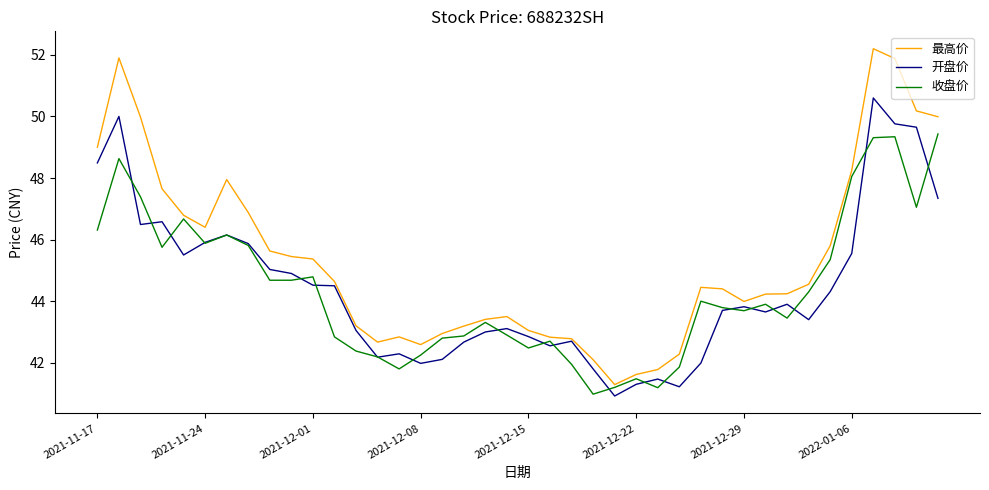

What is the sum of all 最高价 values?

1813.9